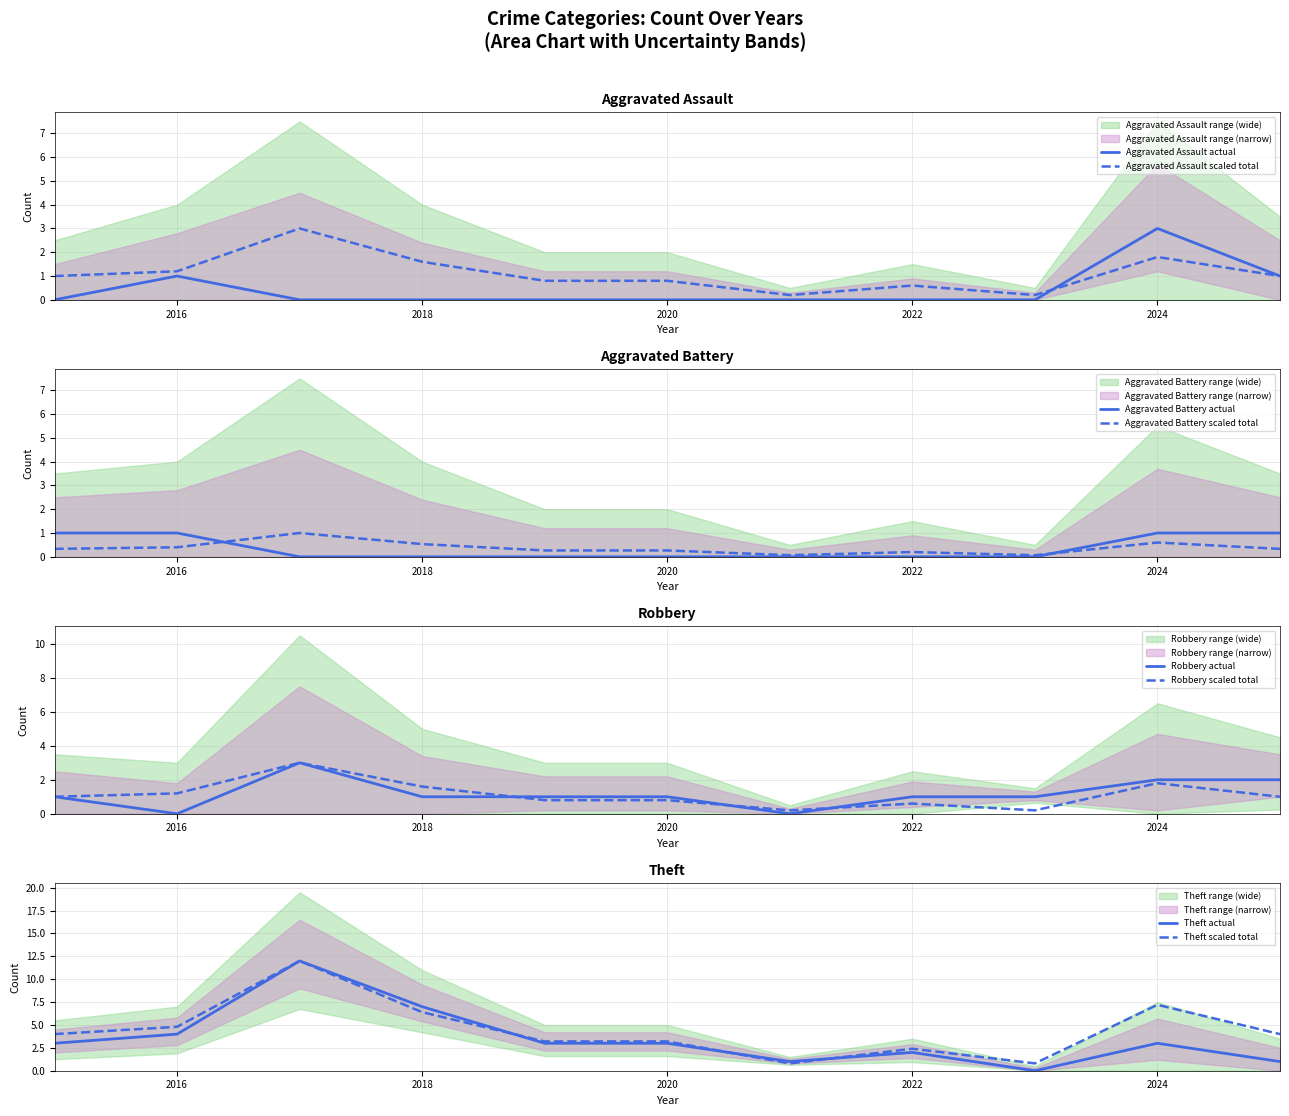

How many categories are shown in the chart?

11